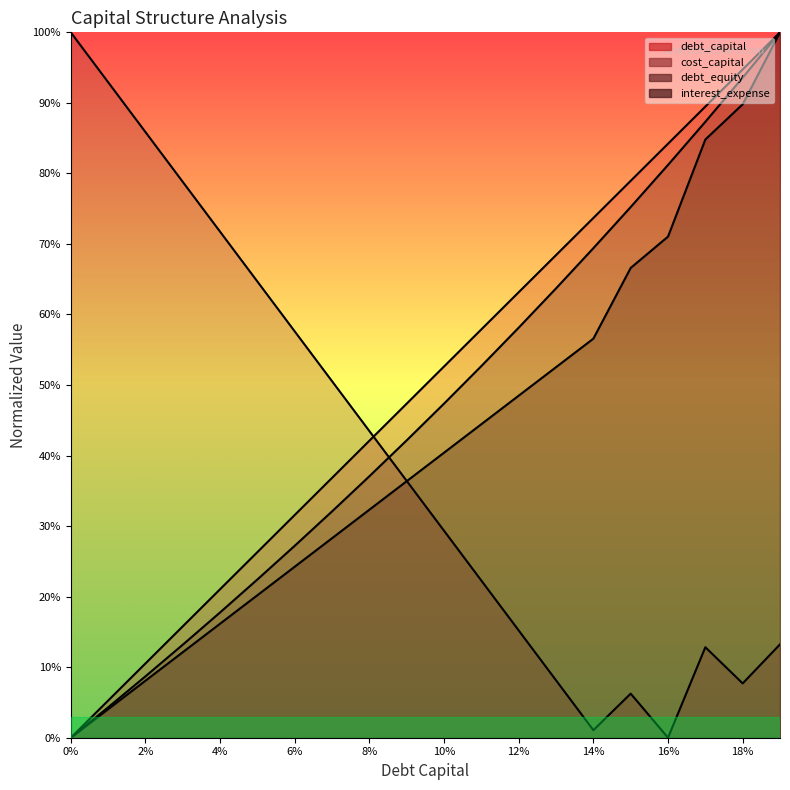

What is the total value across all series at 0.13?

1.9